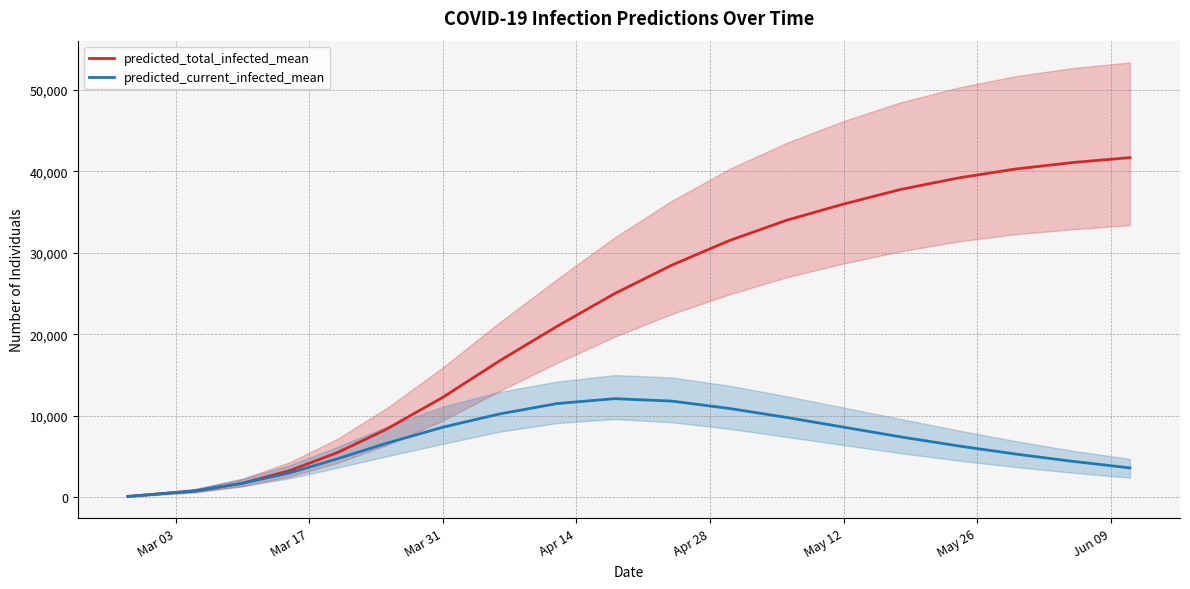

How many data points in predicted_total_infected_mean are above 25000?

9